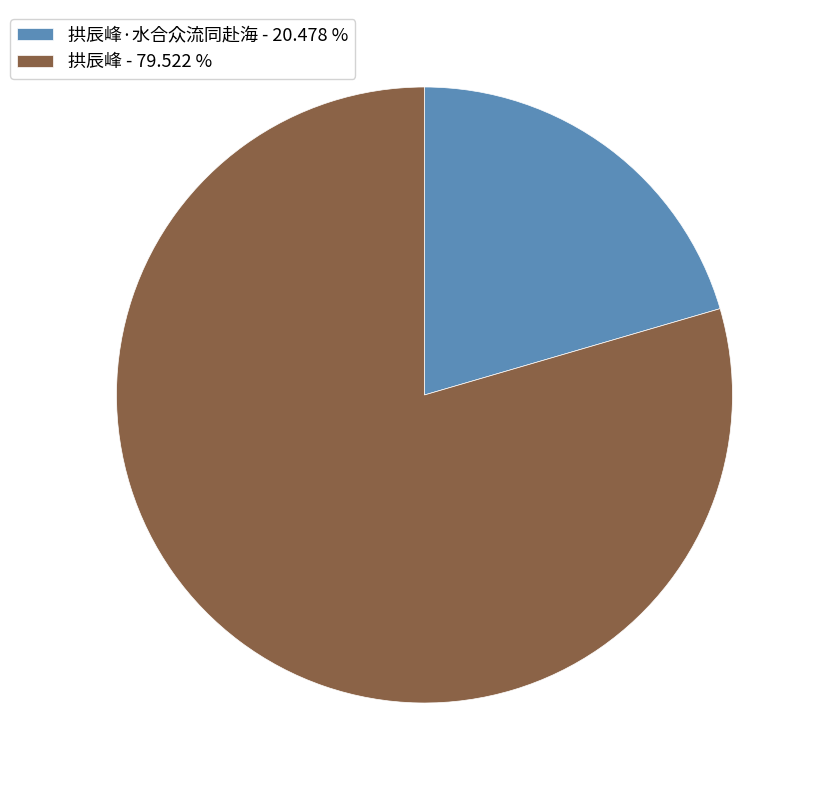

What is the smallest slice in the pie chart?

拱辰峰·水合众流同赴海 - 20.478 %